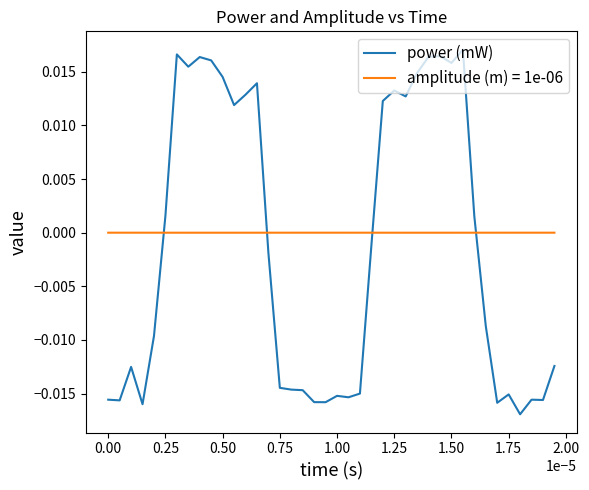

True or false: power (mW) and amplitude (m) = 1e-06 intersect in this chart.

True